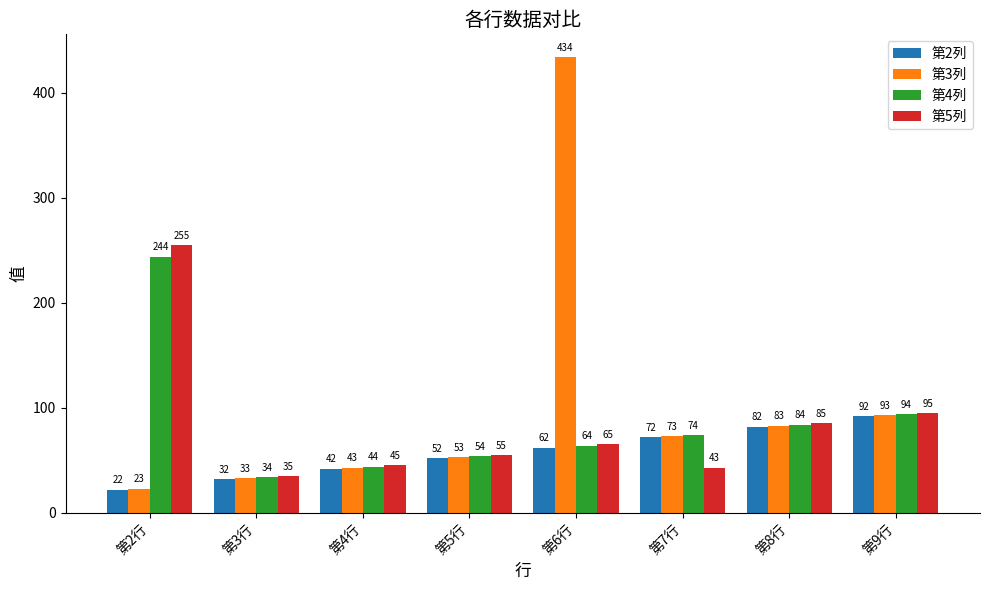

How many bars are there in total?

32